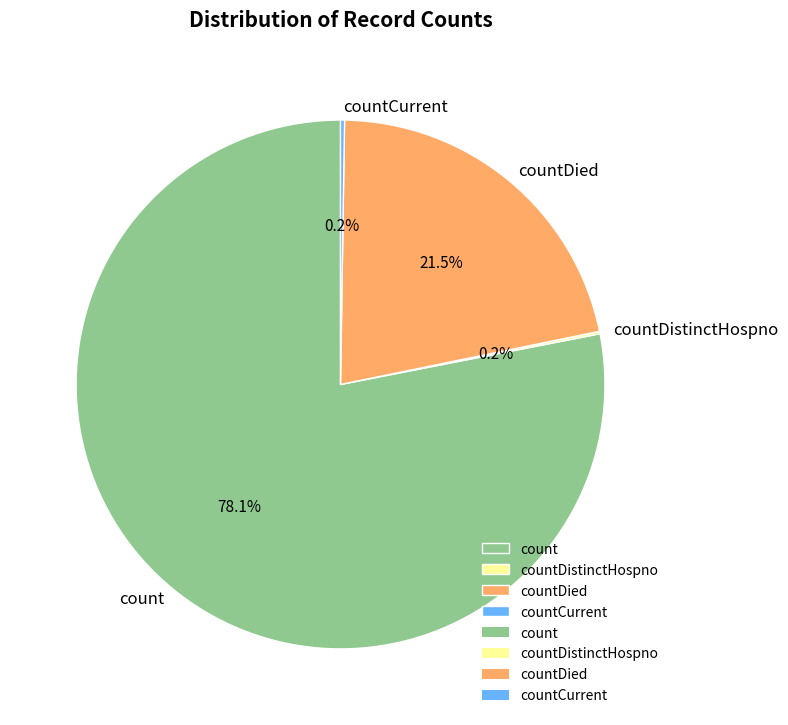

Which category has the biggest portion of the pie?

count